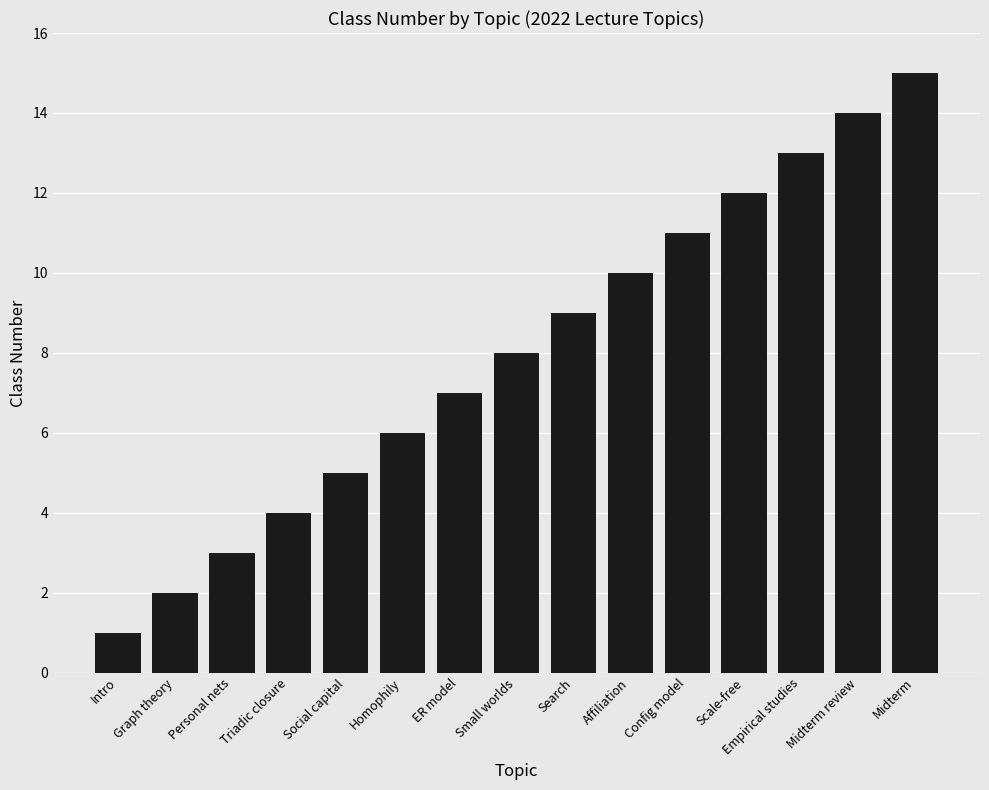

What is the value of the 8th bar from the left?

8